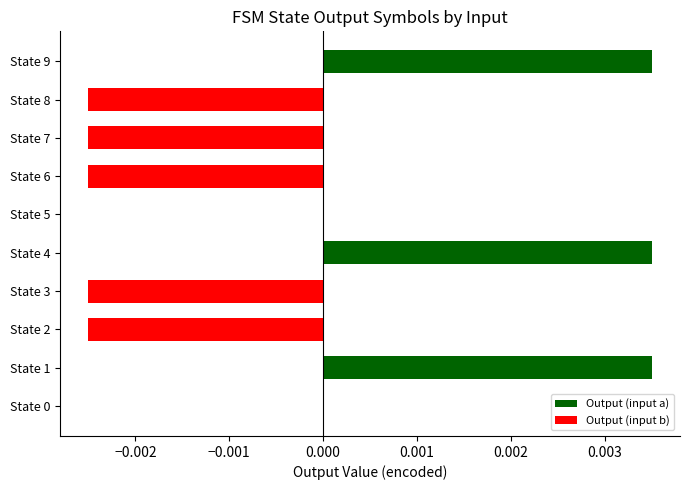

The chart shows a value of -0.0 at State 7. True or false?

True